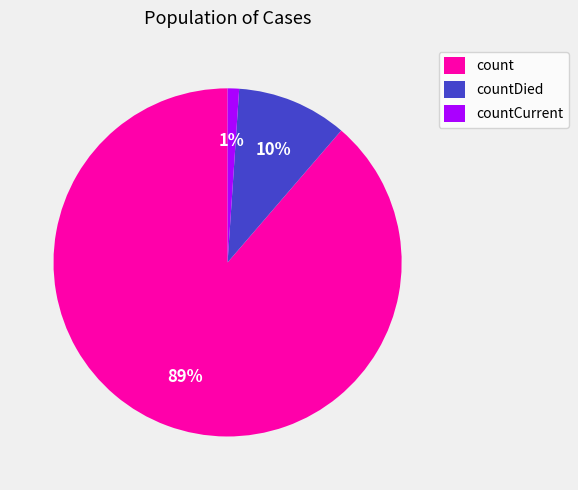

Combined, do count and countCurrent account for over 50%?

Yes